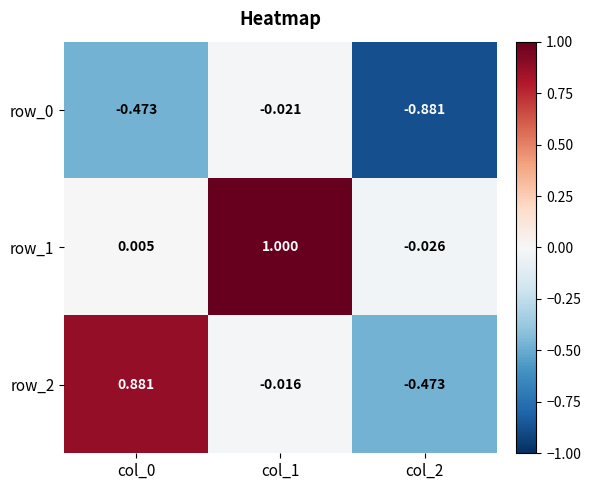

Is the value of row_2 at col_2 greater than the value of row_1 at col_0?

No